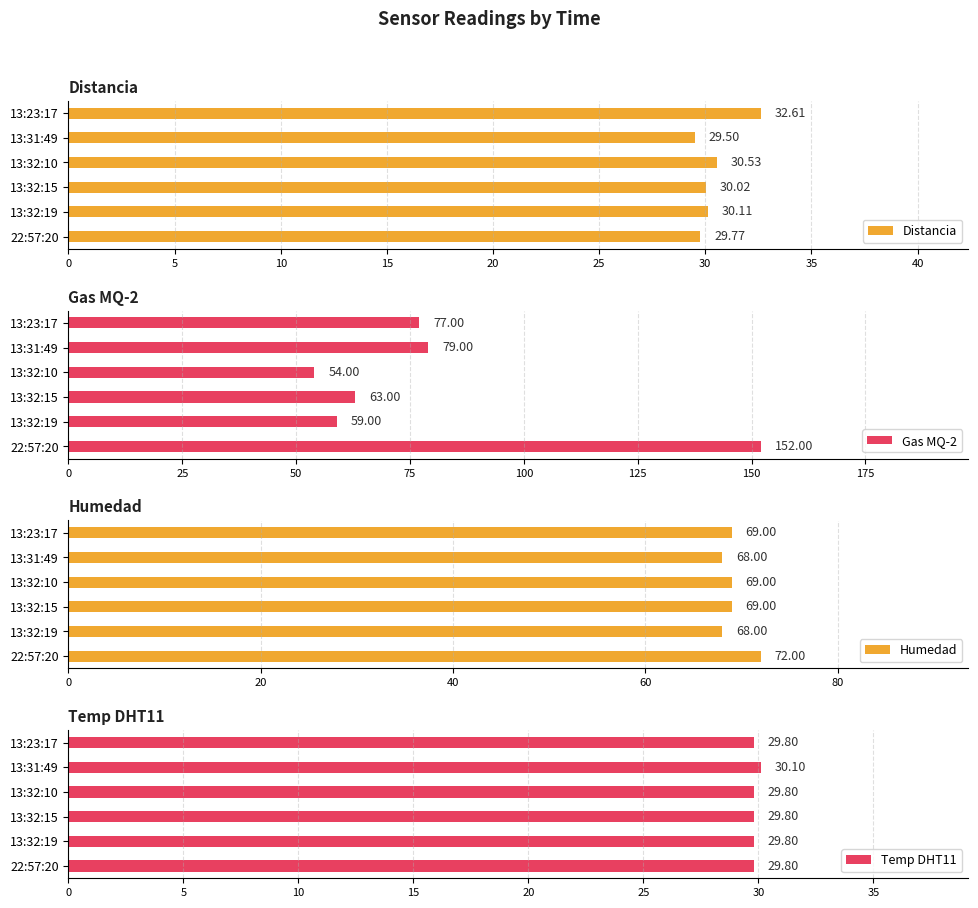

Rank the categories by Distancia value from lowest to highest.

13:31:49, 22:57:20, 13:32:15, 13:32:19, 13:32:10, 13:23:17